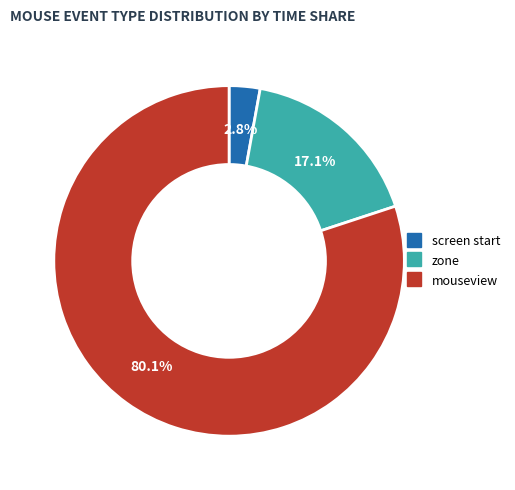

Is there a majority slice in this chart?

Yes